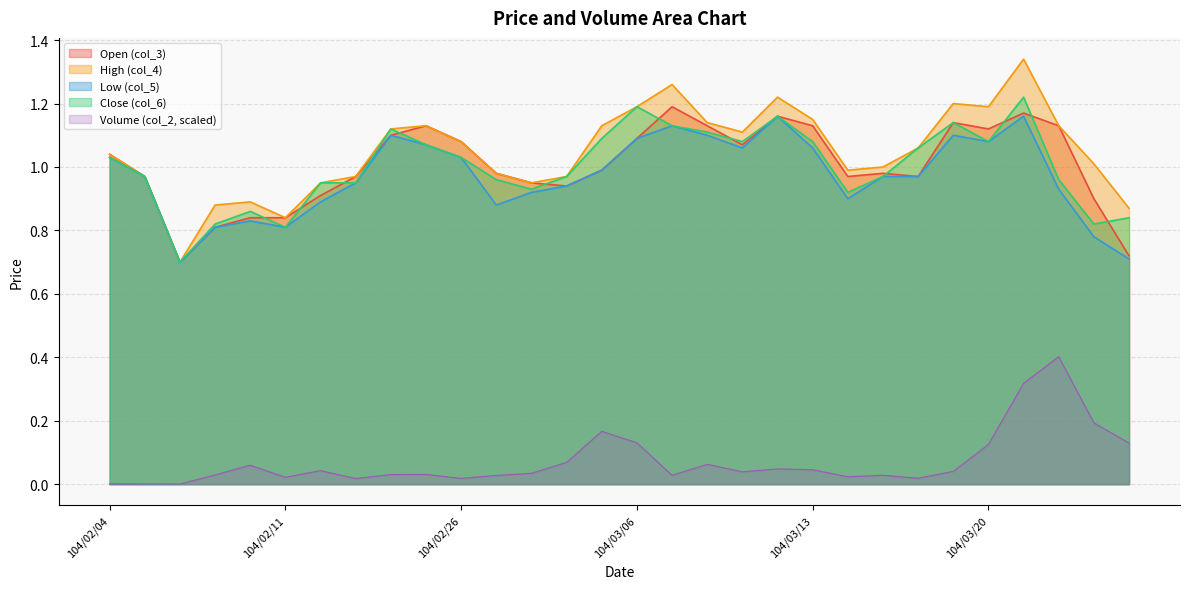

True or false: col_4 and col_2 intersect in this chart.

False